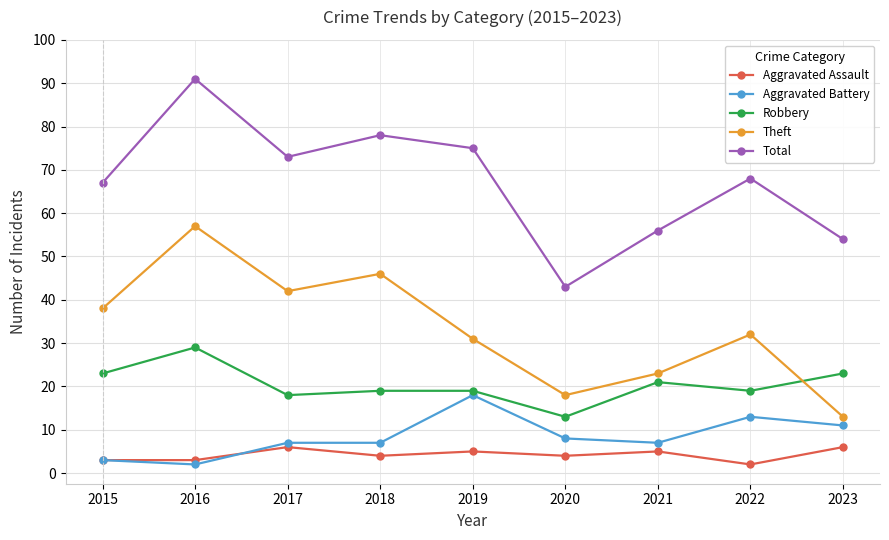

The value of Robbery at 2021 is 21. True or false?

True